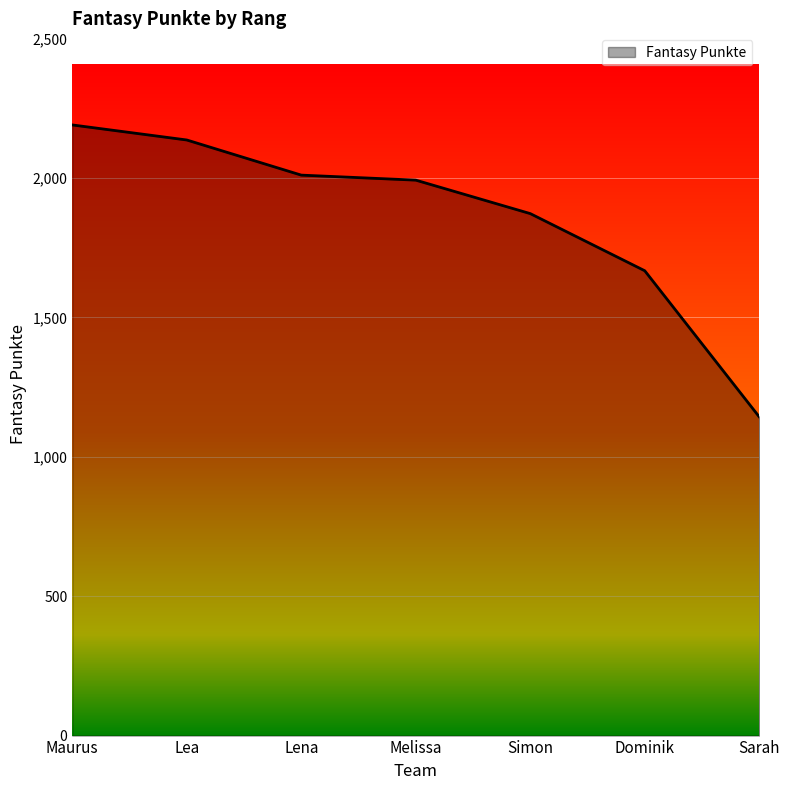

What is the difference between the maximum and minimum values?

1047